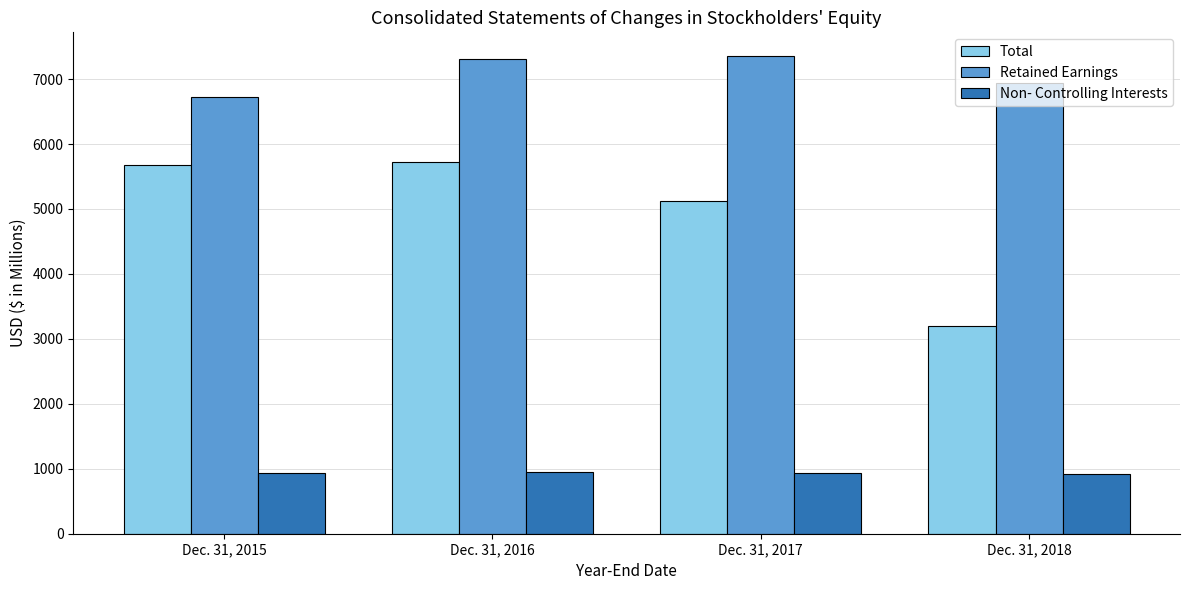

List the series in order of their overall mean, highest first.

Retained Earnings, Total, Non- Controlling Interests